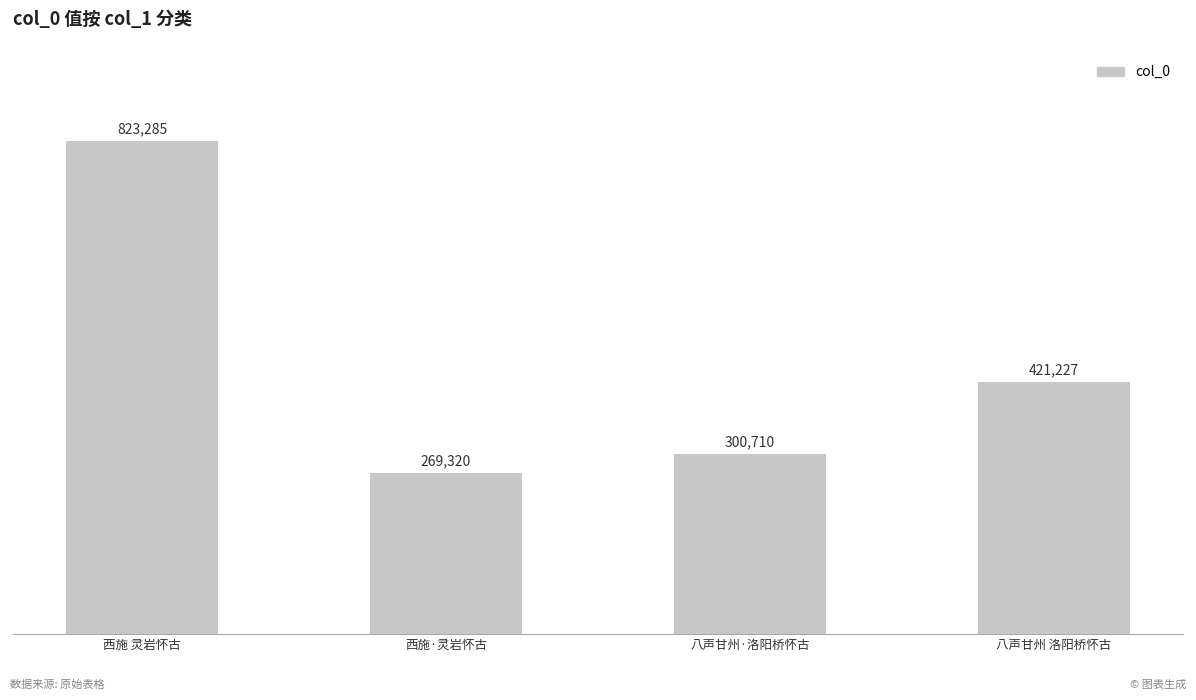

Approximately how many times larger is the value at 西施·灵岩怀古 compared to 八声甘州 洛阳桥怀古?

0.6